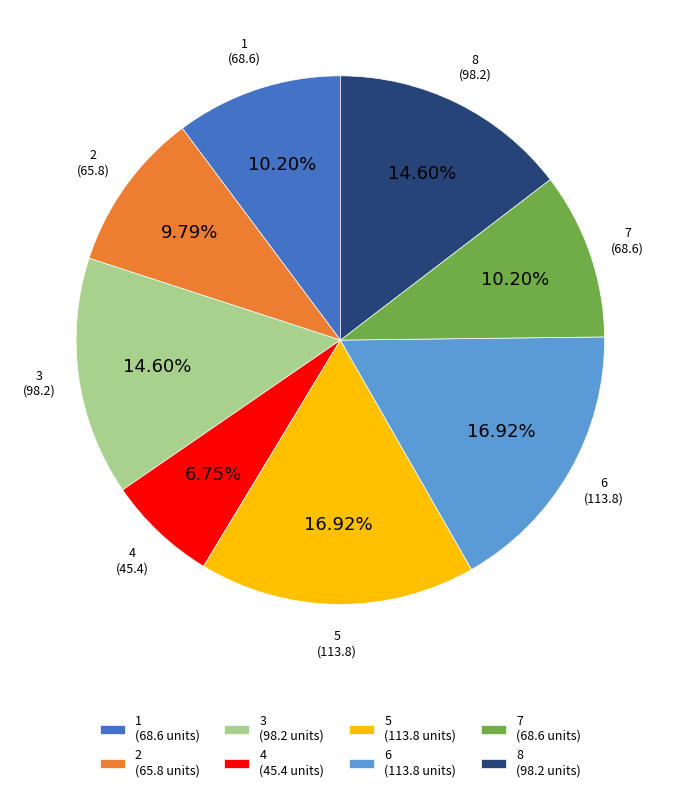

To the nearest percent, what is the combined percentage of 4 and 3?

21%